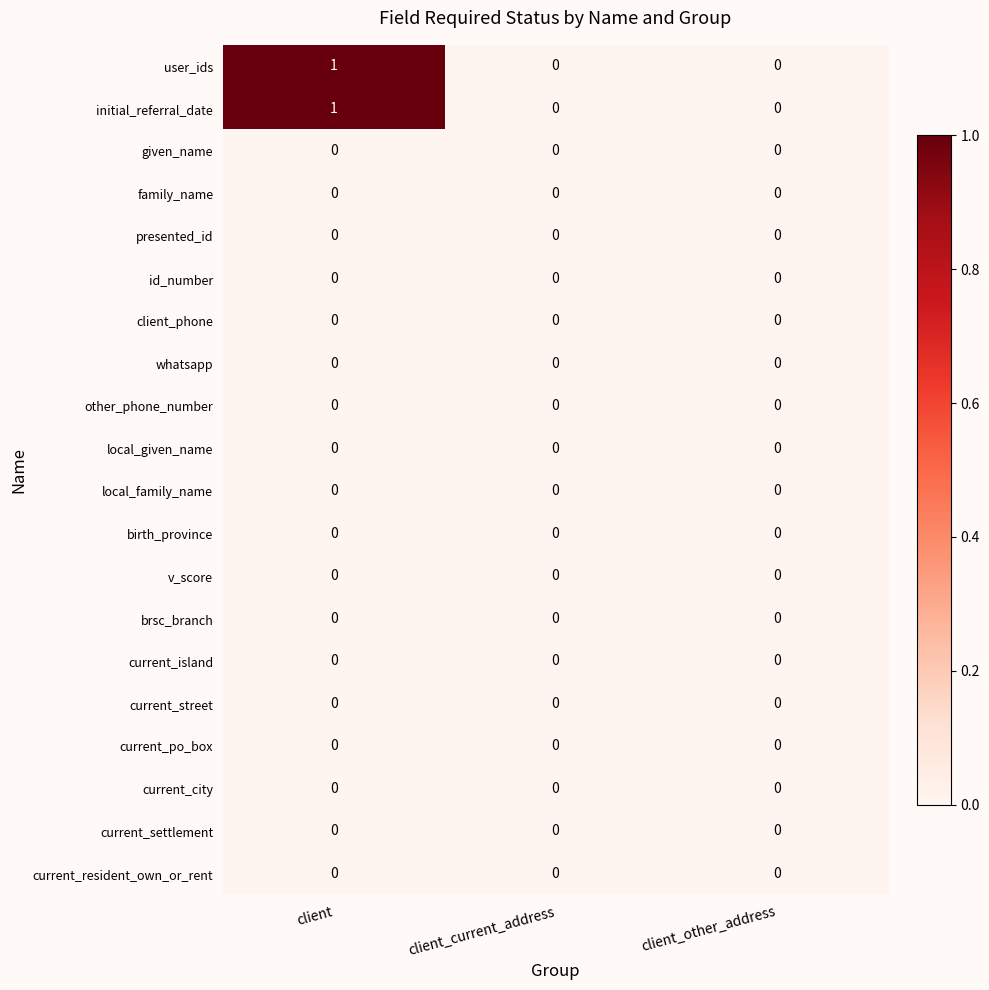

At which category is the sum across all series the highest?

client